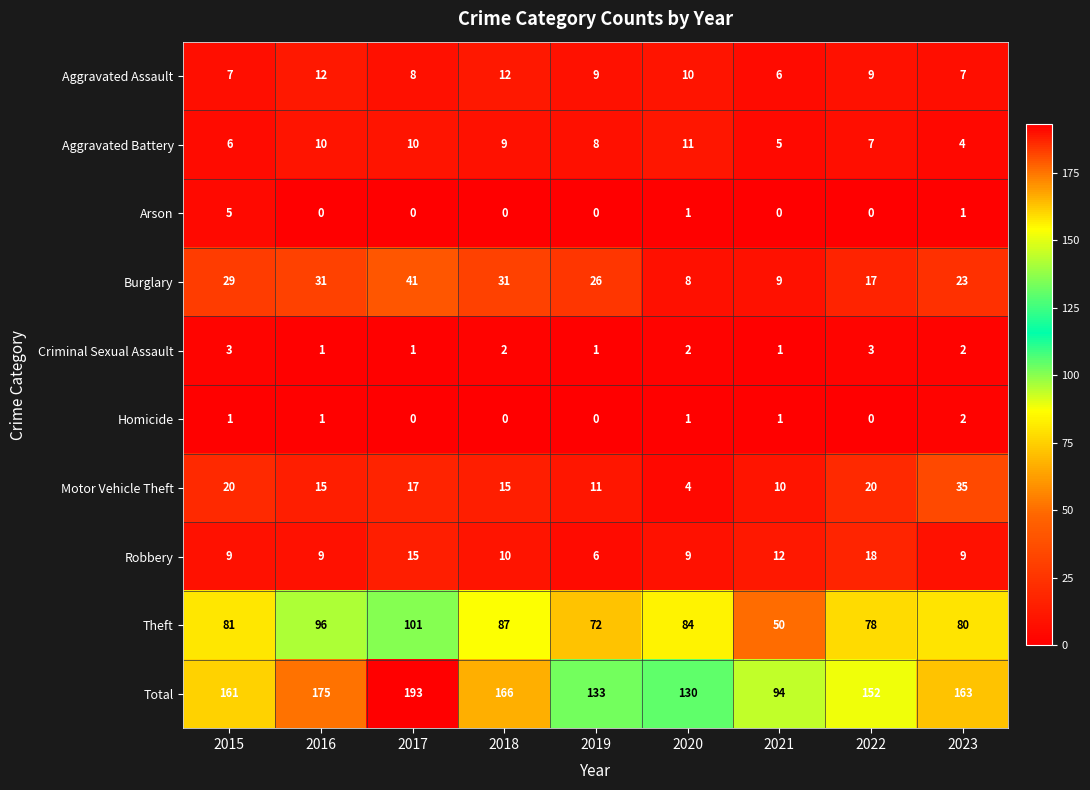

Read the Motor Vehicle Theft value at 2016.

15